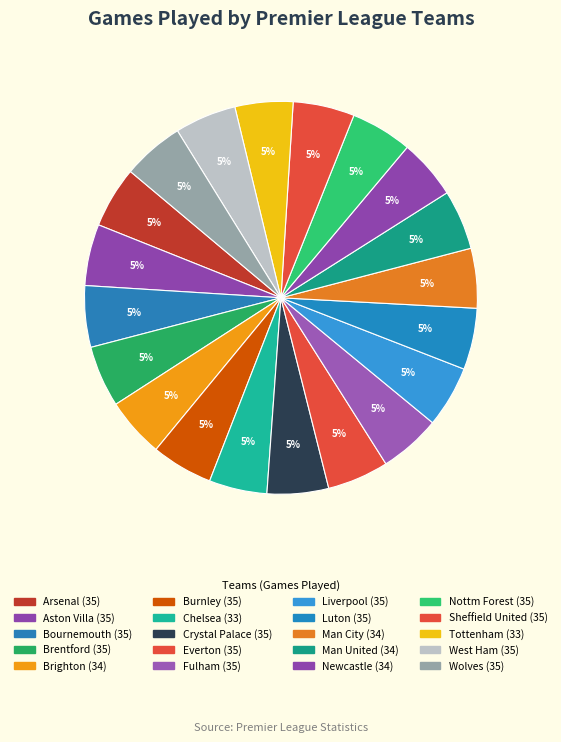

Rank the categories by value from lowest to highest.

Chelsea, Tottenham, Brighton, Man City, Man United, Newcastle, Arsenal, Aston Villa, Bournemouth, Brentford, Burnley, Crystal Palace, Everton, Fulham, Liverpool, Luton, Nottm Forest, Sheffield United, West Ham, Wolves